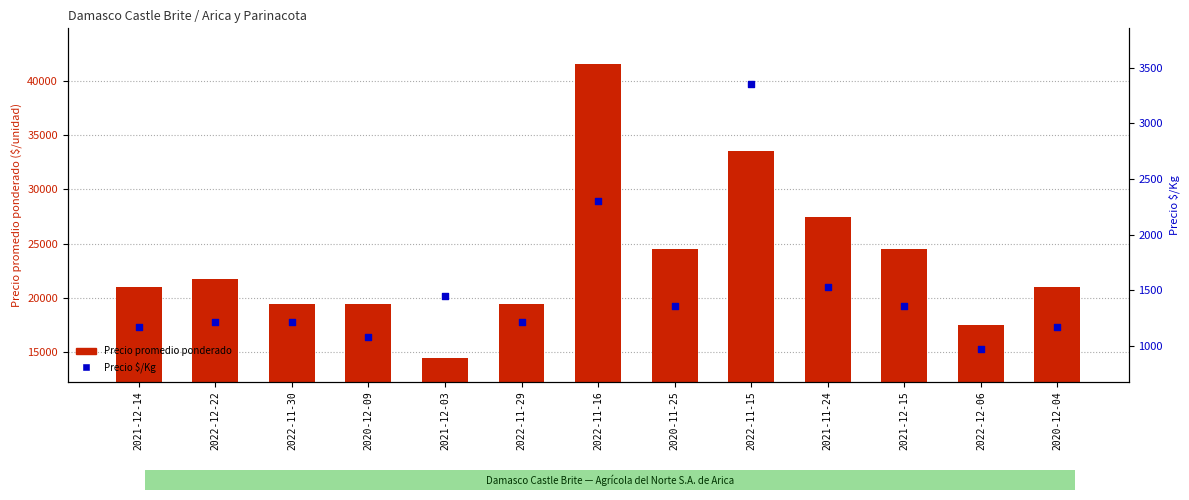

At how many categories does at least one series exceed 1481?

13